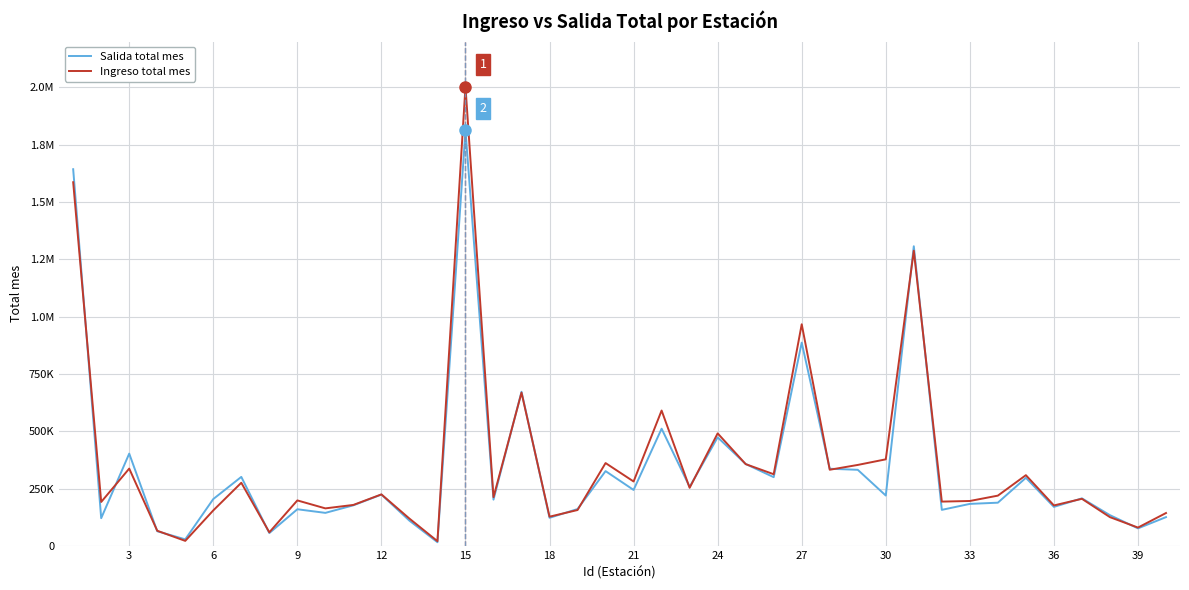

What is the minimum value for Ingreso total mes?

21771